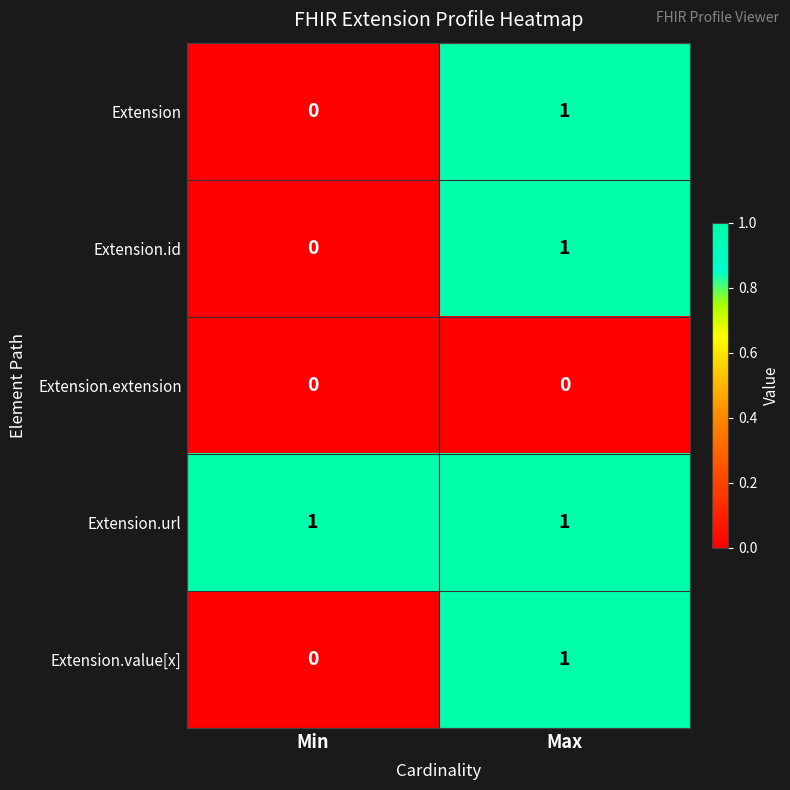

How many distinct data groups are displayed?

5